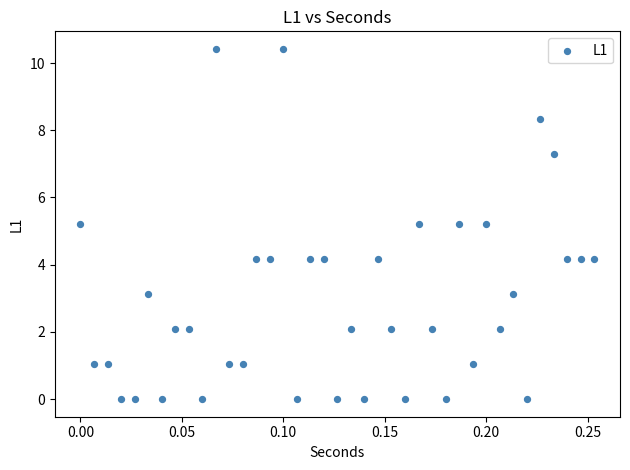

What is the range of X values (max minus min)?

0.3